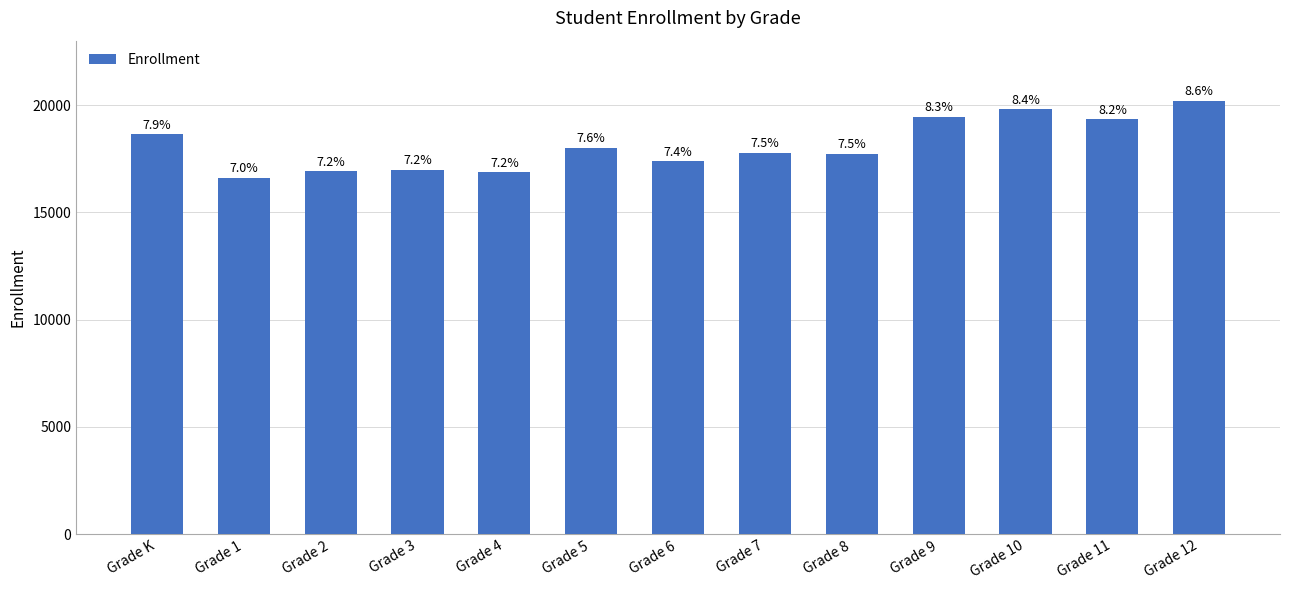

List the labels in order of value, largest first.

Grade 12, Grade 10, Grade 9, Grade 11, Grade K, Grade 5, Grade 7, Grade 8, Grade 6, Grade 3, Grade 2, Grade 4, Grade 1